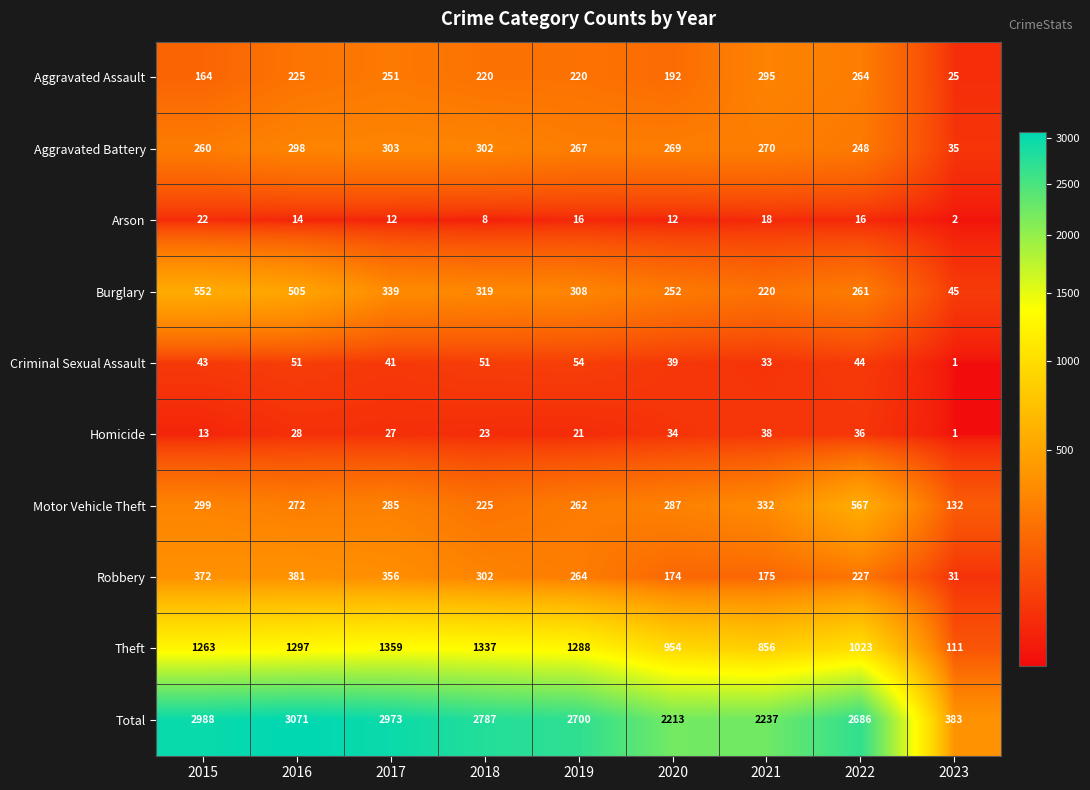

Which series has the largest total across all categories?

Total